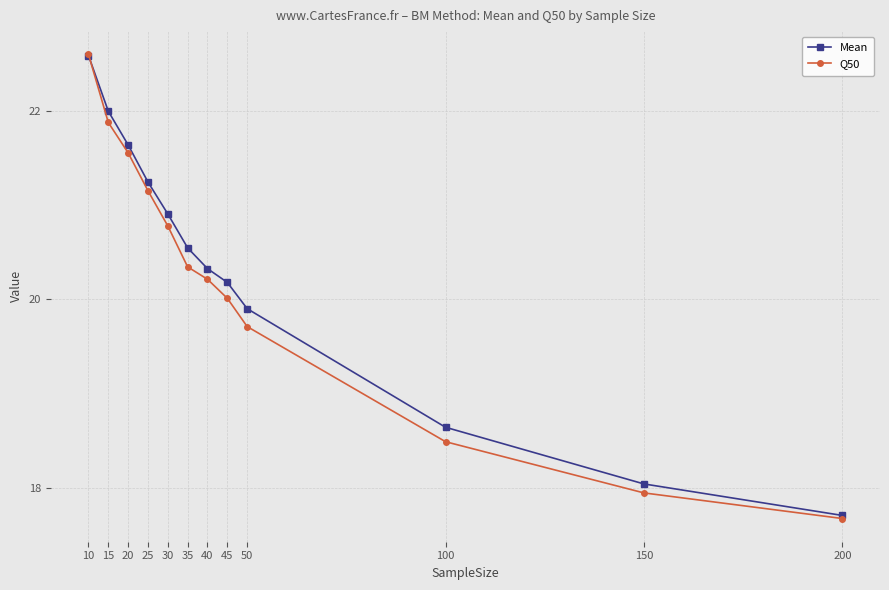

At which category is the sum across all series the highest?

10